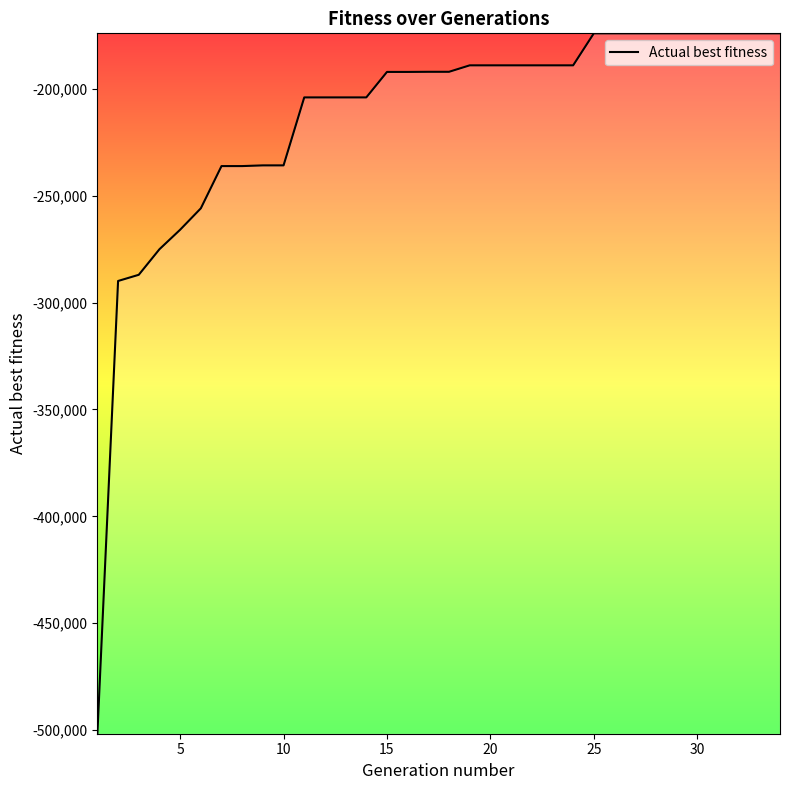

Count the number of data series in this chart.

1